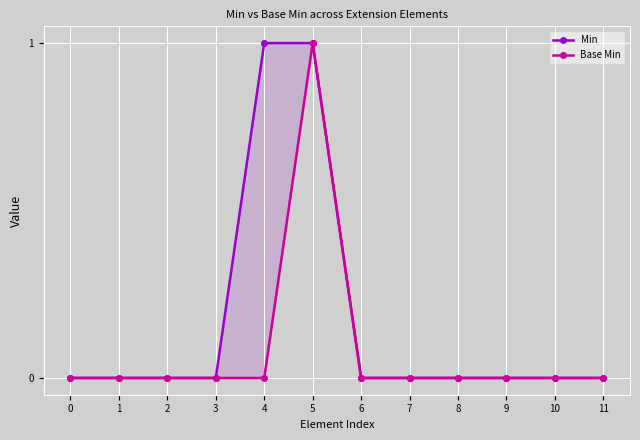

List the series in order of their overall mean, lowest first.

Base Min, Min